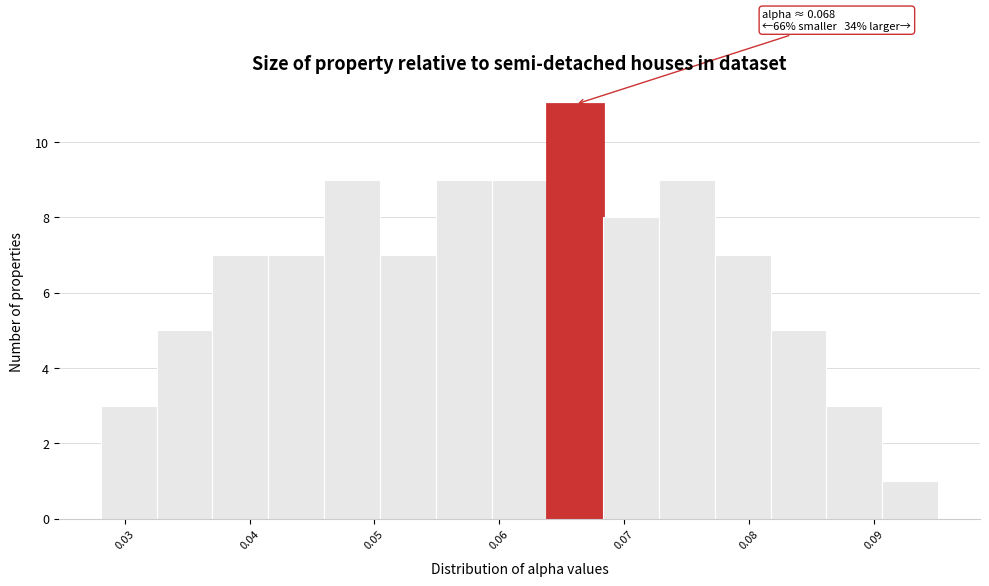

Over which range of the x-axis is the bar tallest?

0.064 to 0.068